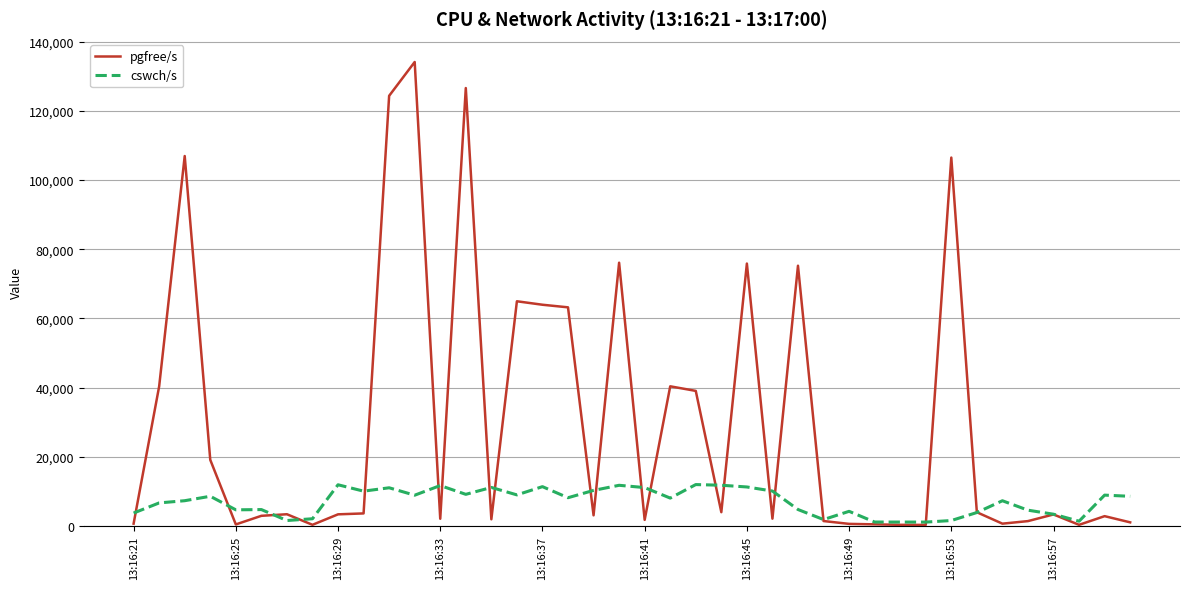

What is the maximum value shown in the chart?

134152